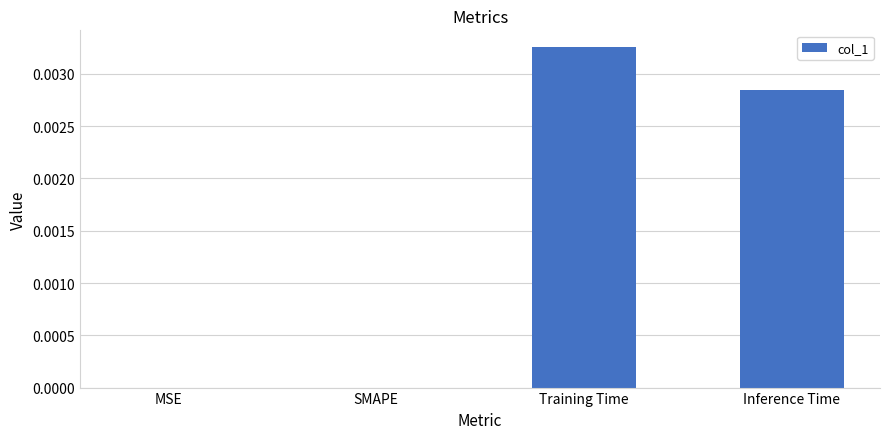

Count the number of categories in the chart.

4